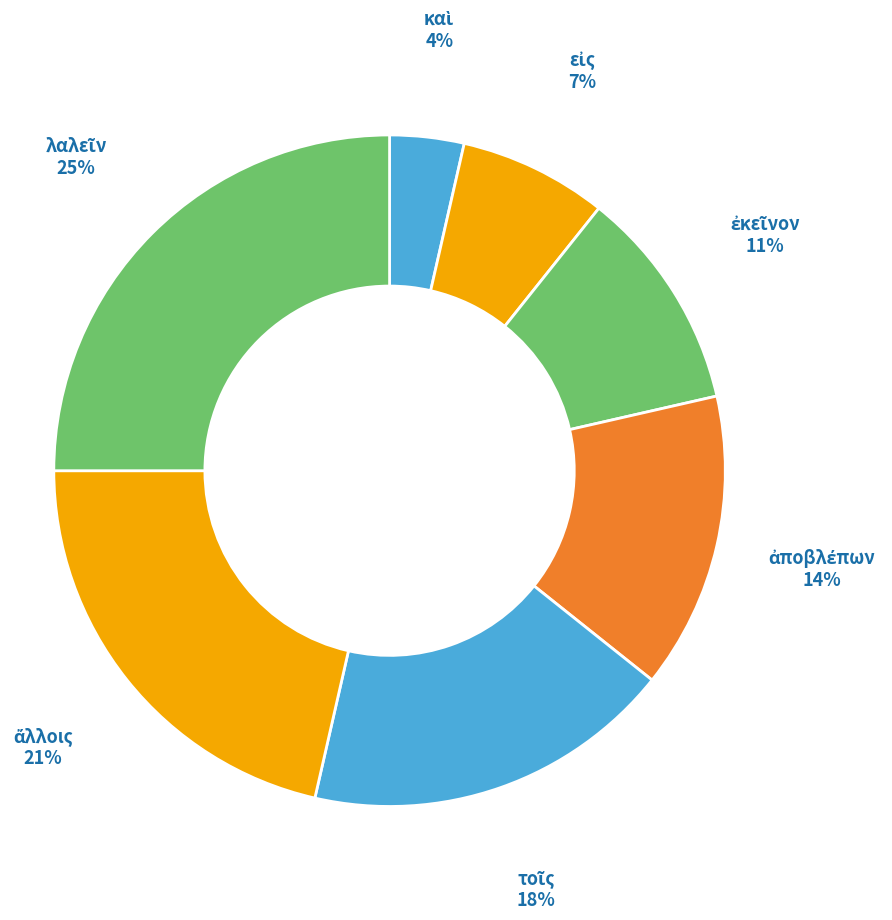

Is there a majority slice in this chart?

No